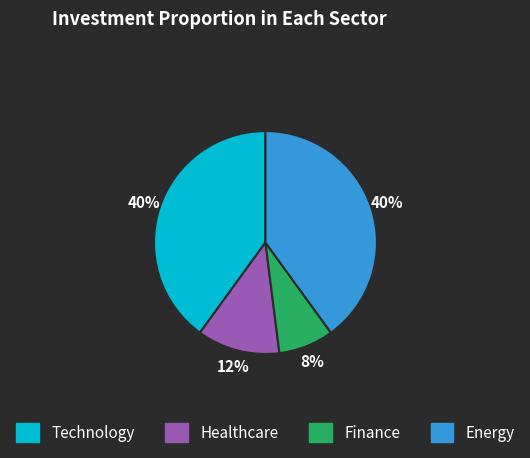

Is there a majority slice in this chart?

No